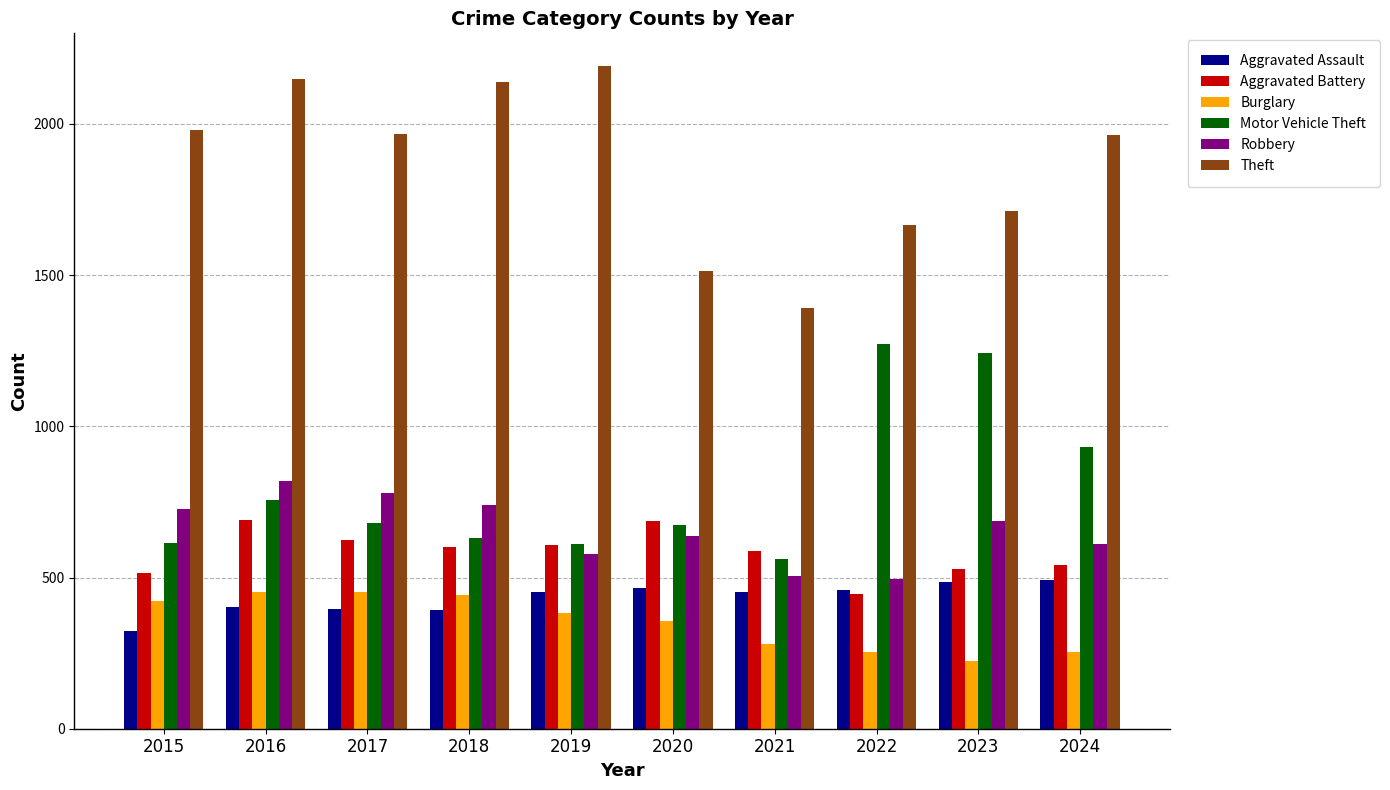

Which series has the widest spread of values?

Theft